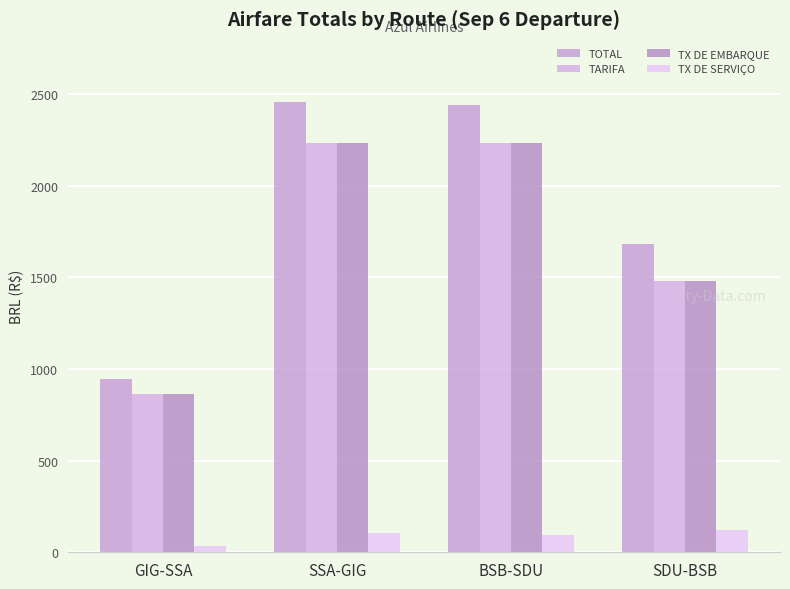

At how many categories does at least one series exceed 296?

4